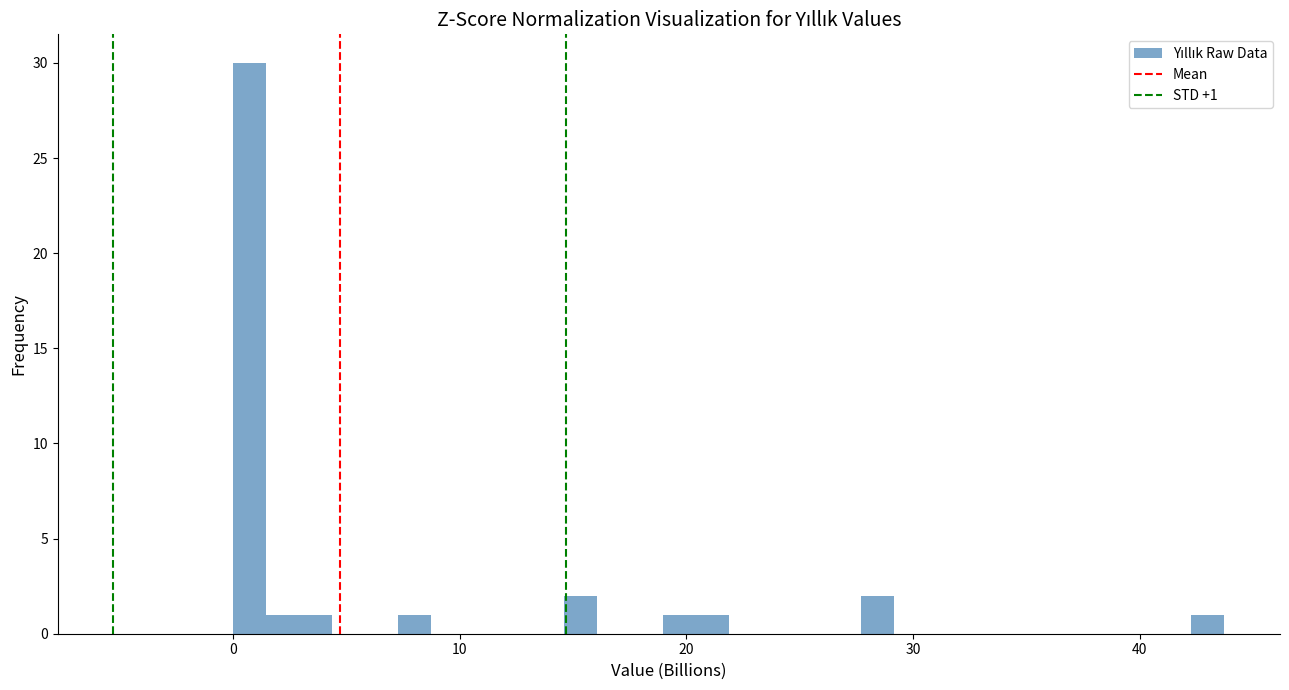

Read against the x-axis, roughly where is the centre of the tallest bar?

1